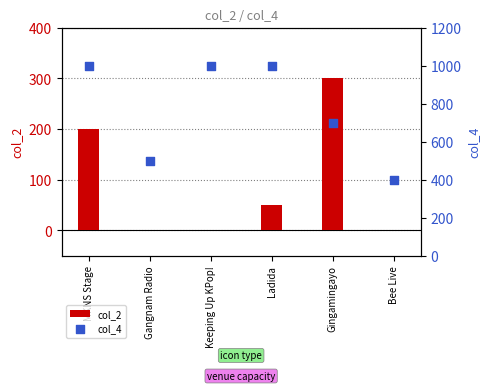

Which series contains the highest Y value?

col_4